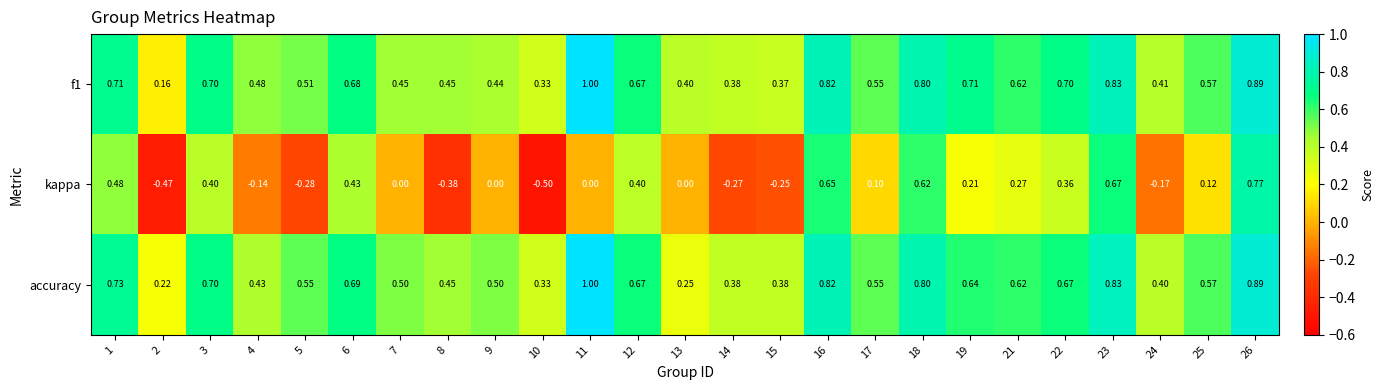

What is the smallest value displayed?

-0.5